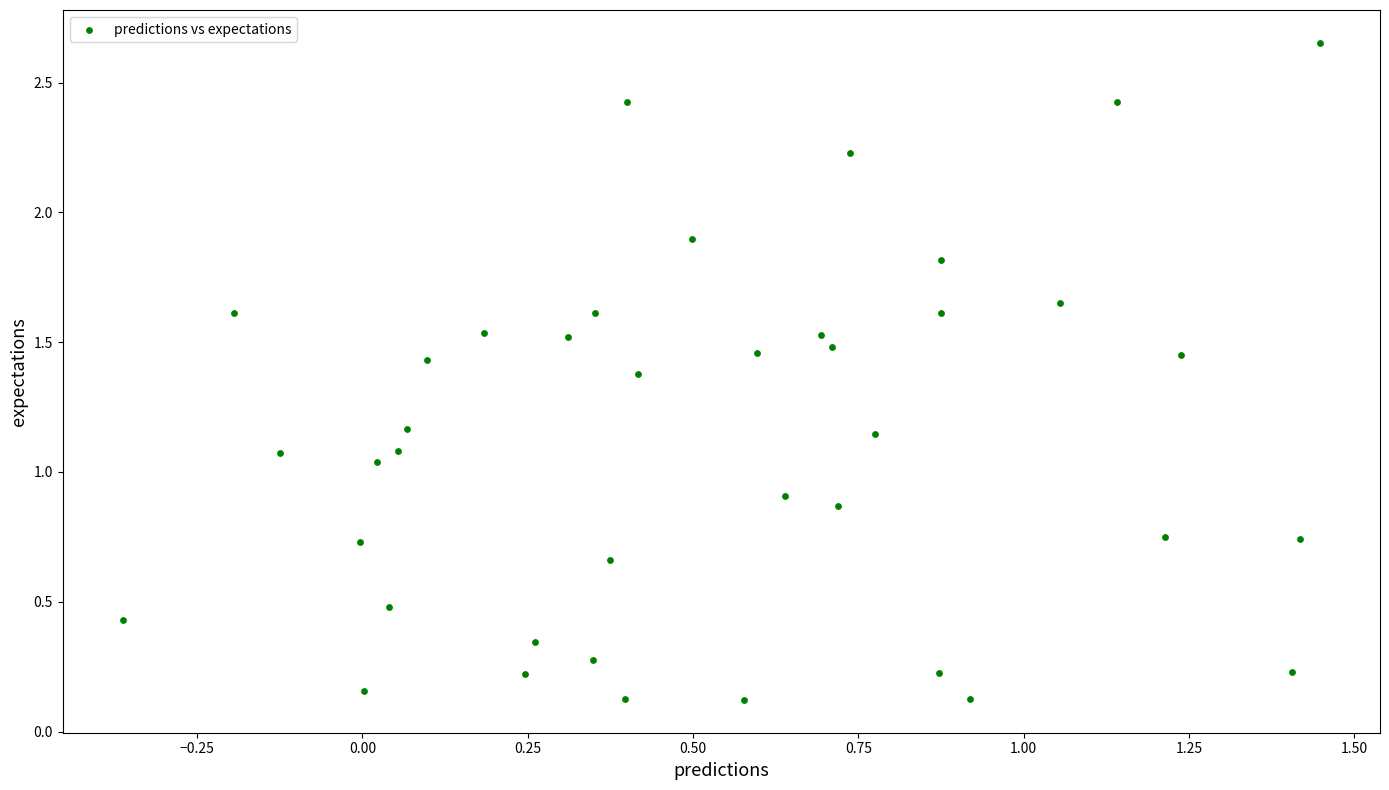

What is the range of Y values (max minus min)?

2.5